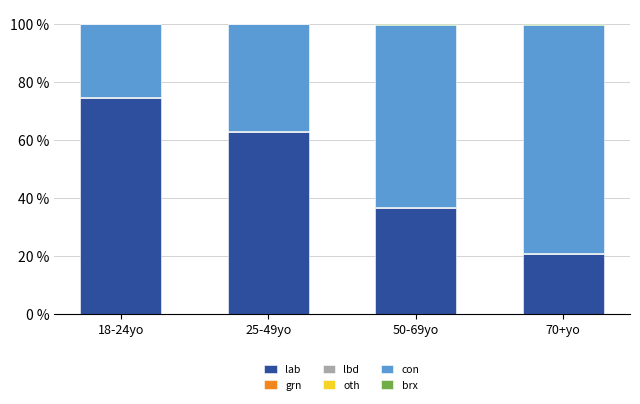

The value of lab at 70+yo is 20.7. True or false?

True